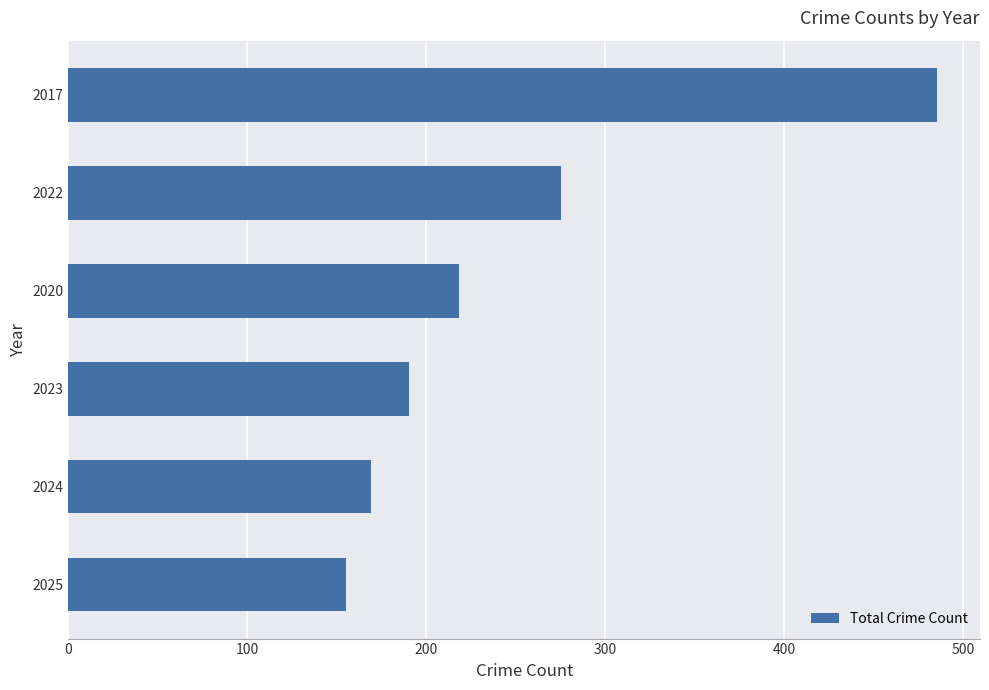

What is the difference between the values at 2020 and 2025?

63